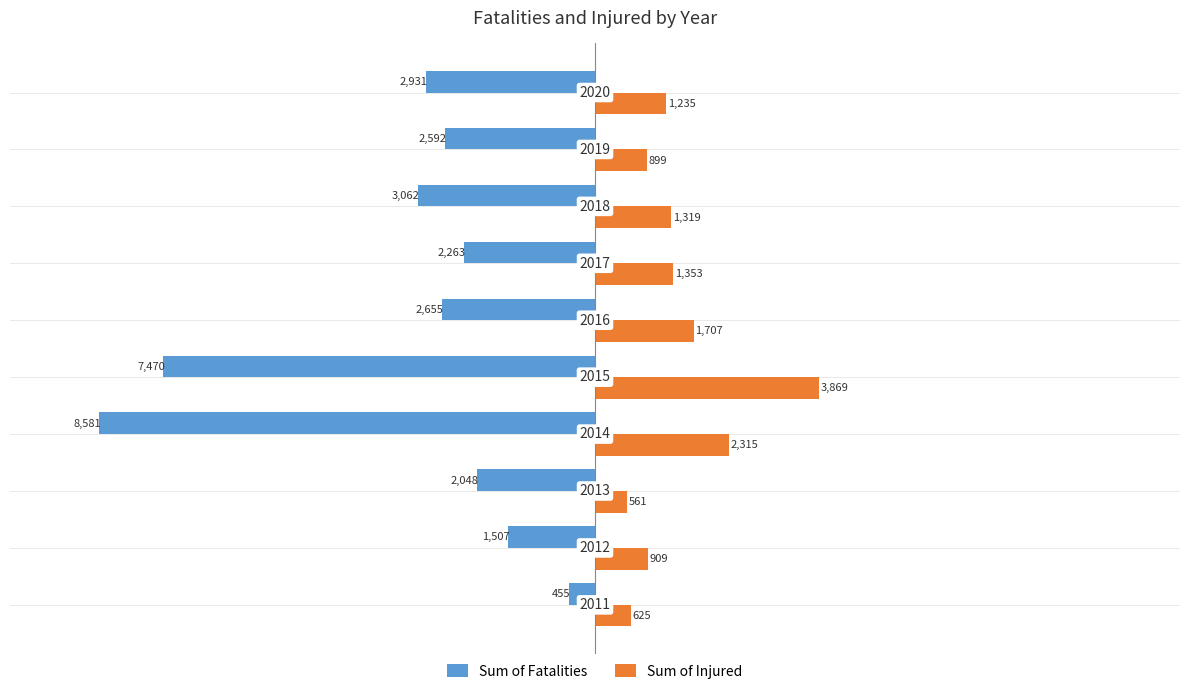

Reading left to right, extract all data points from this chart.

Sum of Fatalities: 0=-455	1=-1507	2=-2048	3=-8581	4=-7470	5=-2655	6=-2263	7=-3062	8=-2592	9=-2931
Sum of Injured: 0=625	1=909	2=561	3=2315	4=3869	5=1707	6=1353	7=1319	8=899	9=1235